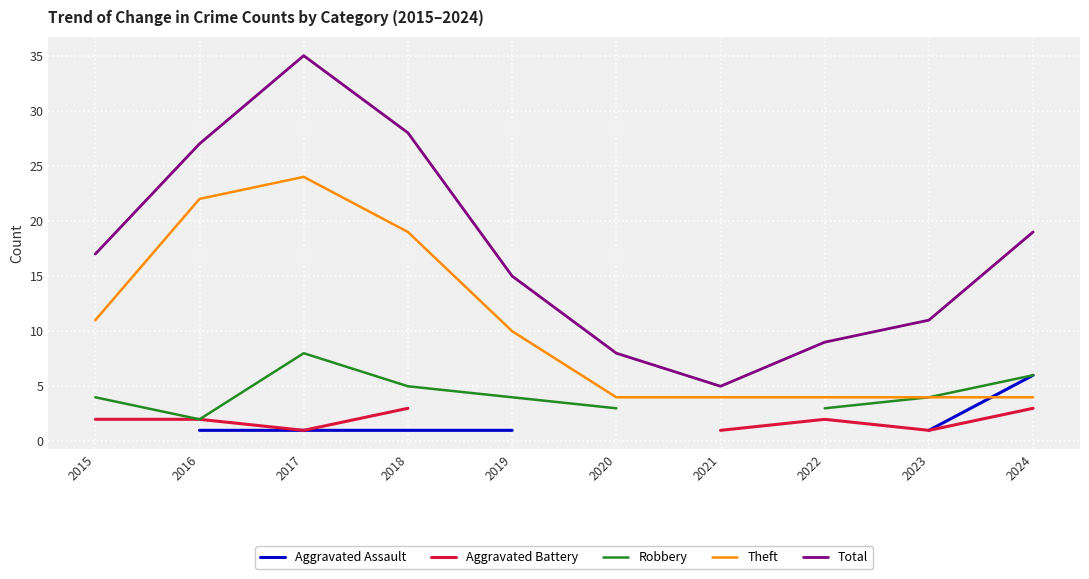

The value of Total at 2023 is 11.0. True or false?

True